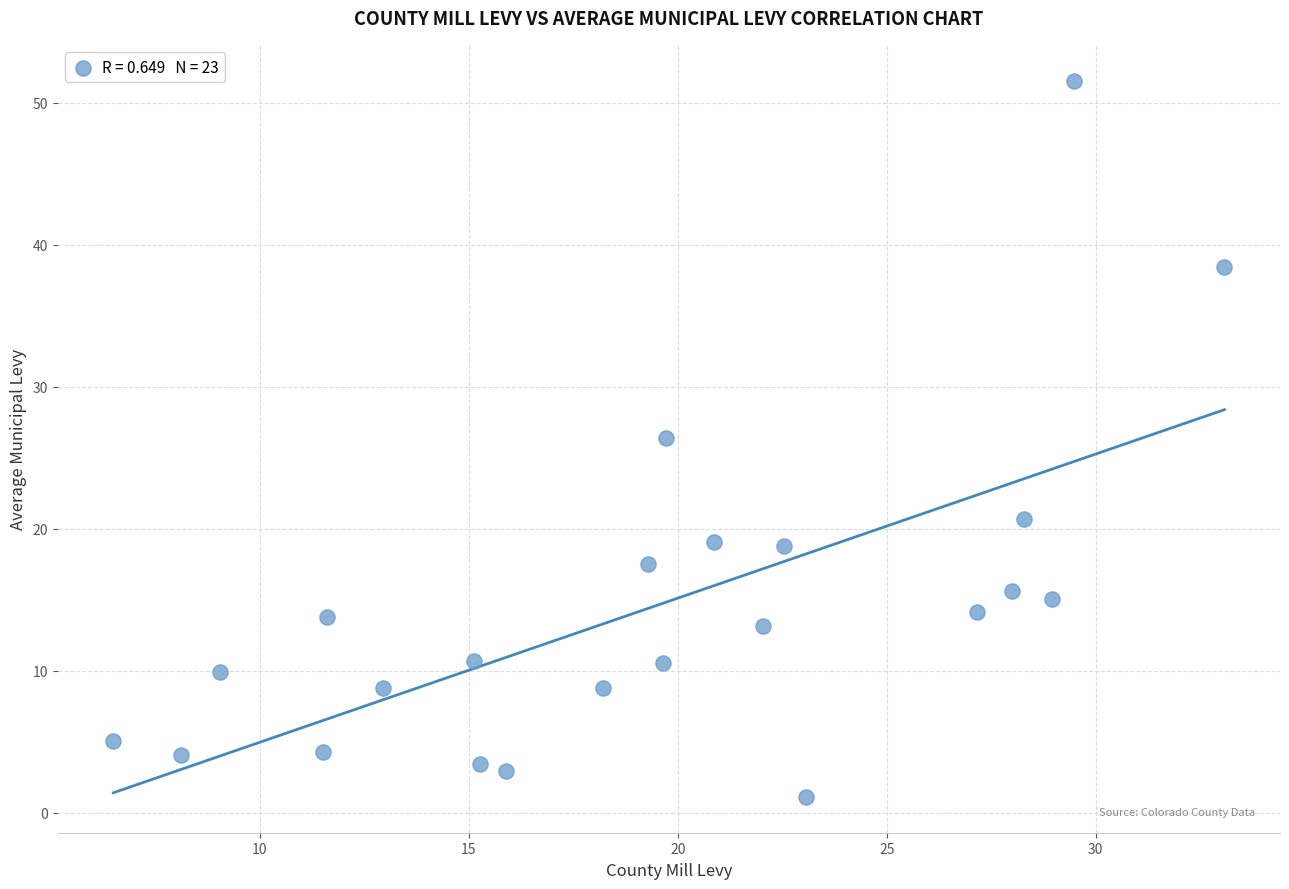

What is the range of X values (max minus min)?

26.6